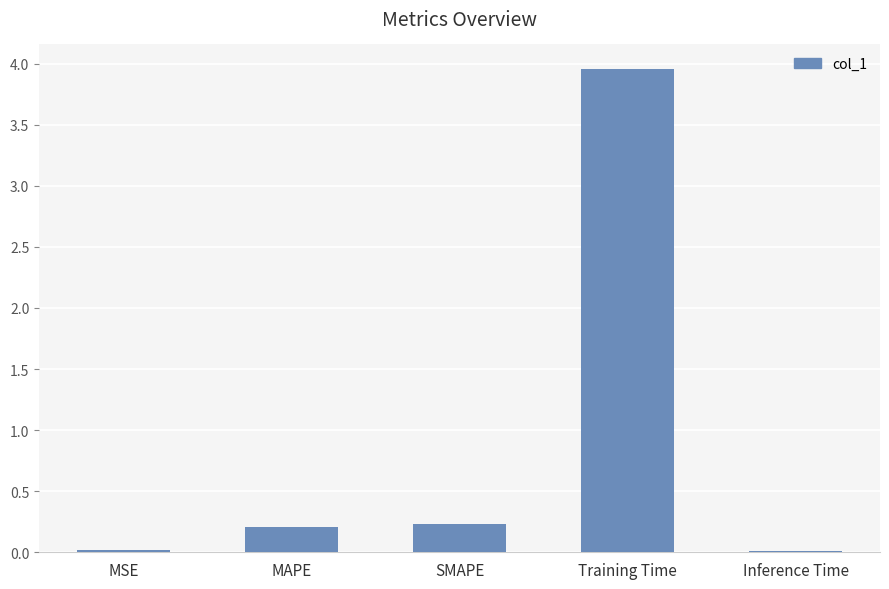

How many bars are there in total?

5